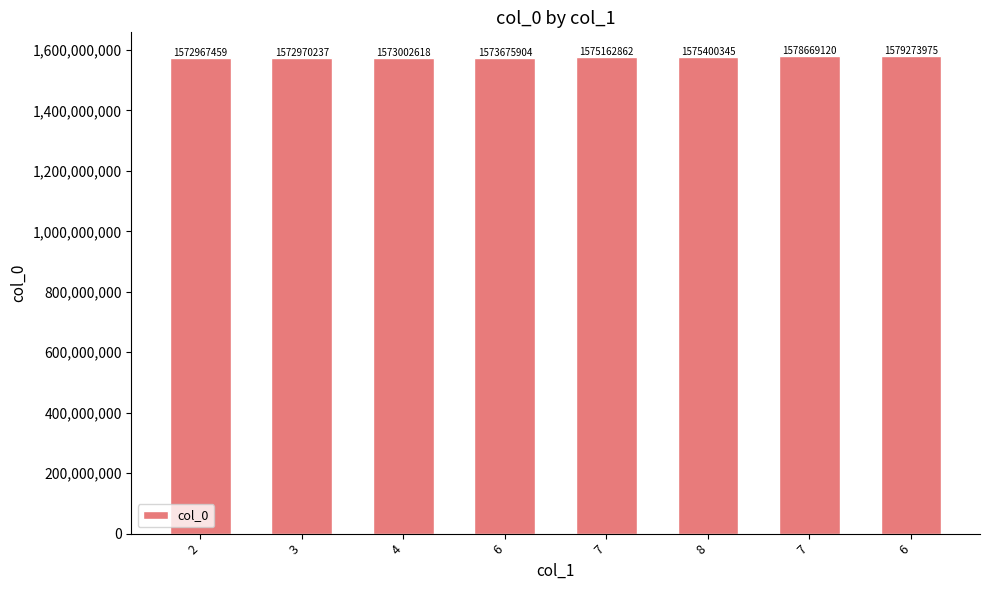

Where is the data nearest to the value 1576120717?

8